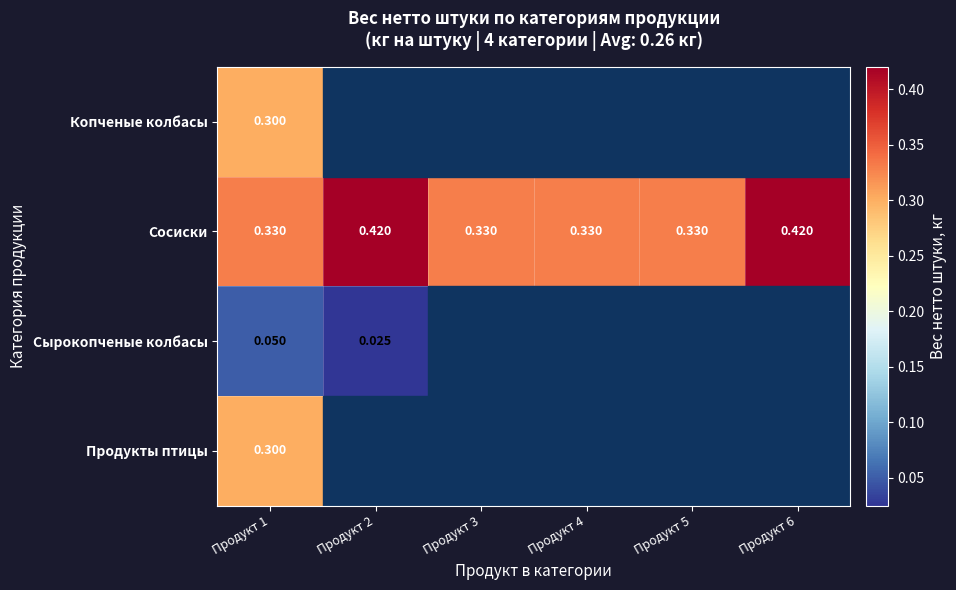

Which category has the lowest value in the Сырокопченые колбасы series?

Продукт 2